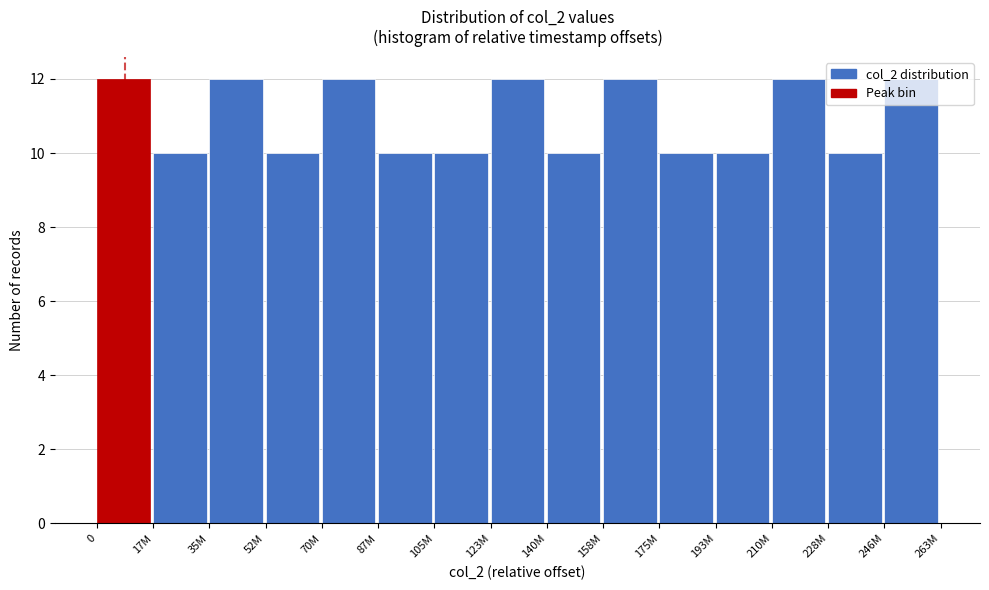

What is the change in value from 17M to 70M?

+2